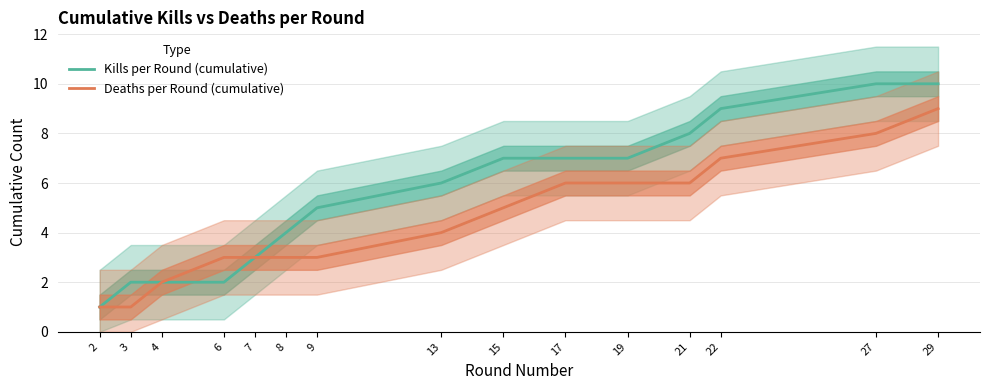

Does the chart display data point markers on the line(s)?

No